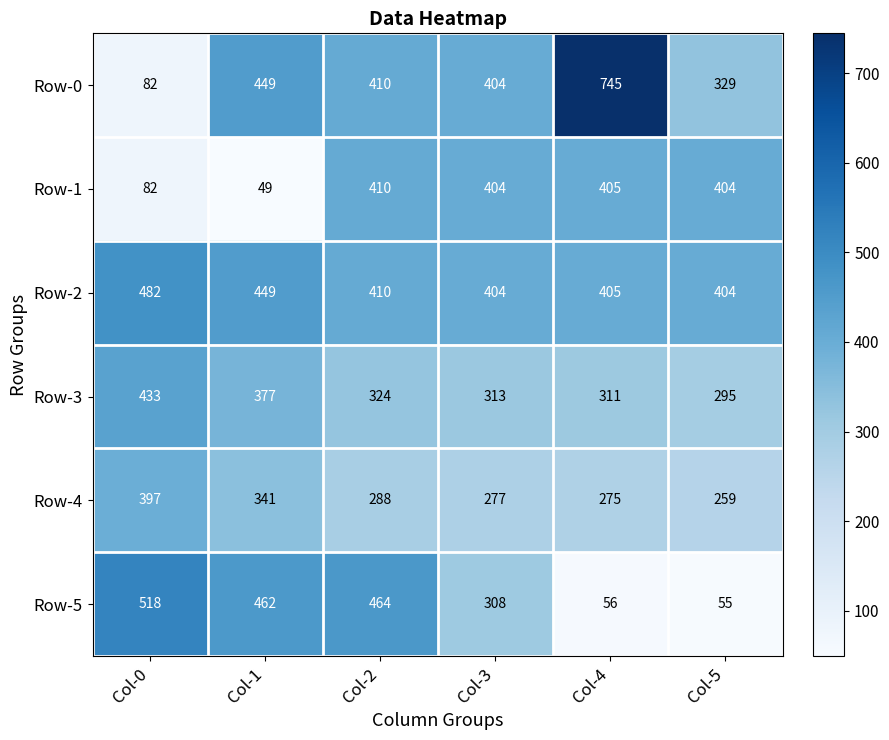

Rank the series by their maximum value, from lowest to highest.

Row-4, Row-1, Row-3, Row-2, Row-5, Row-0